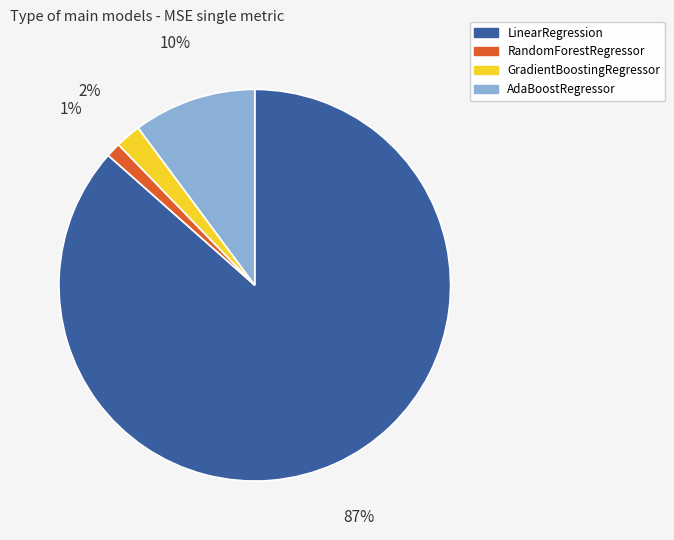

Does any single category account for the majority?

Yes